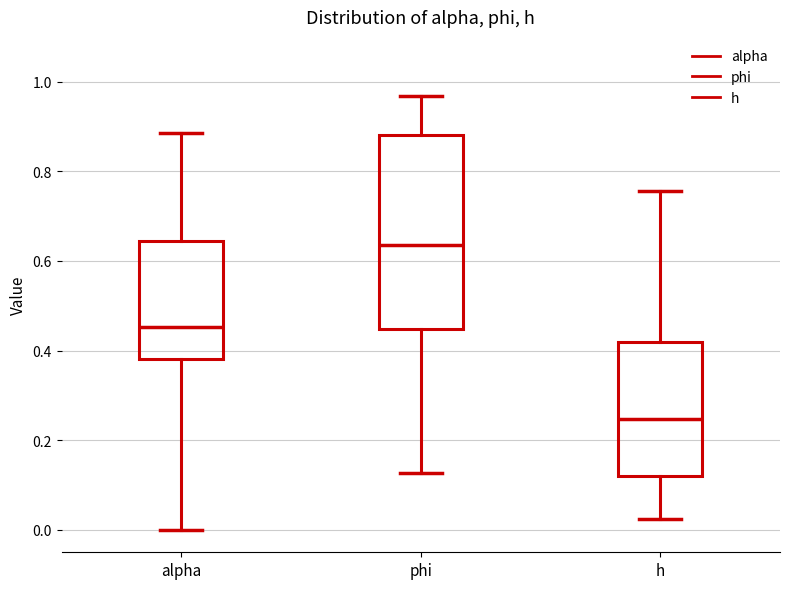

Reading left to right, read every box against the y-axis: the position of its median line, the range the box covers, and the ends of its whiskers. The values are not printed on the chart, so give them approximately, as read against the axis.

alpha: median 0.46, box 0.38 to 0.64, whiskers 0.00 to 0.88
phi: median 0.64, box 0.44 to 0.88, whiskers 0.12 to 0.96
h: median 0.24, box 0.12 to 0.42, whiskers 0.02 to 0.76